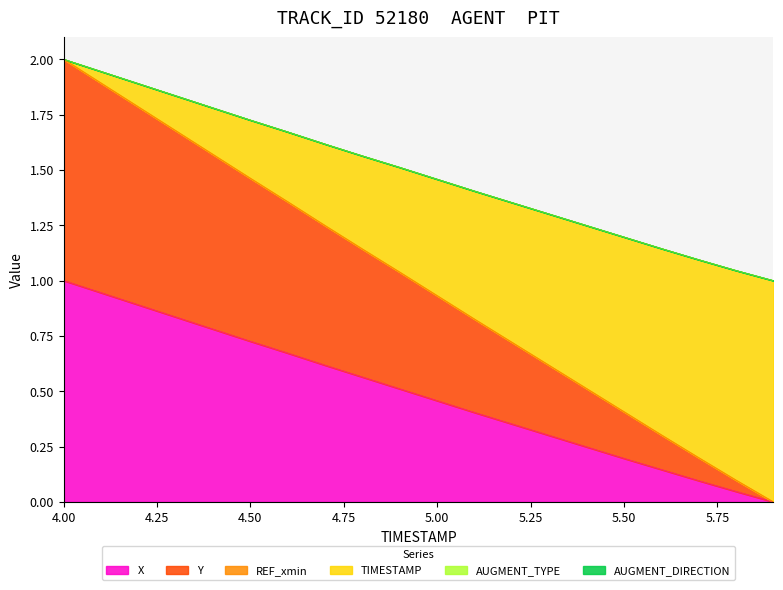

How many categories are shown in the chart?

20